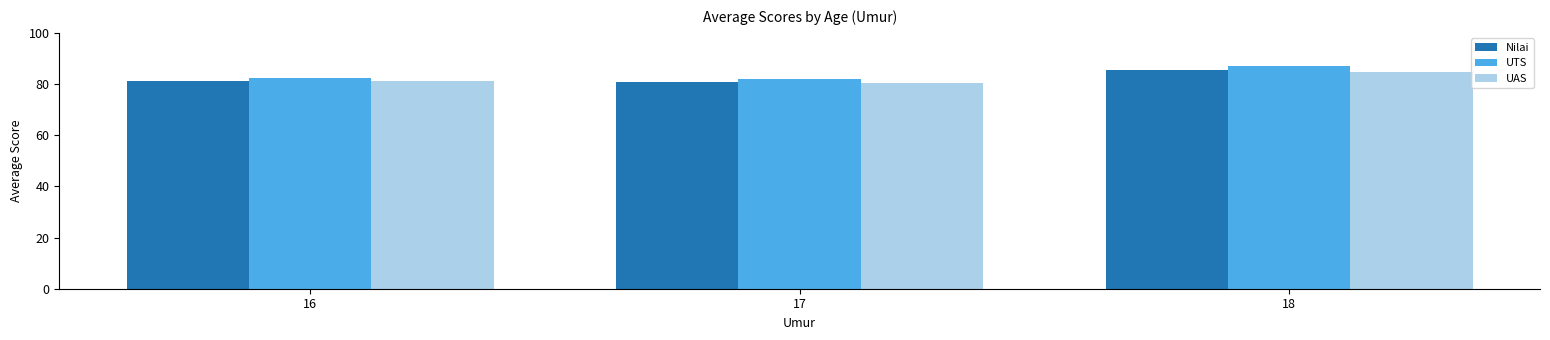

What is the maximum value for Nilai?

85.4